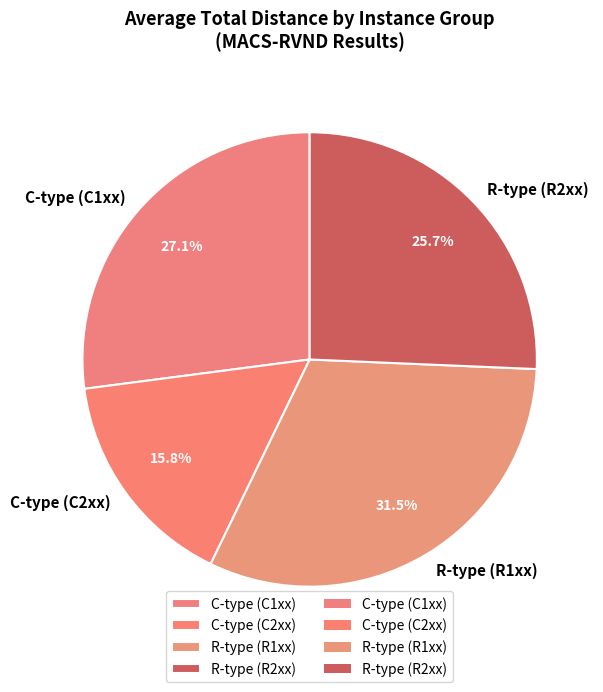

Combined, do R-type (R1xx) and C-type (C1xx) account for over 50%?

Yes